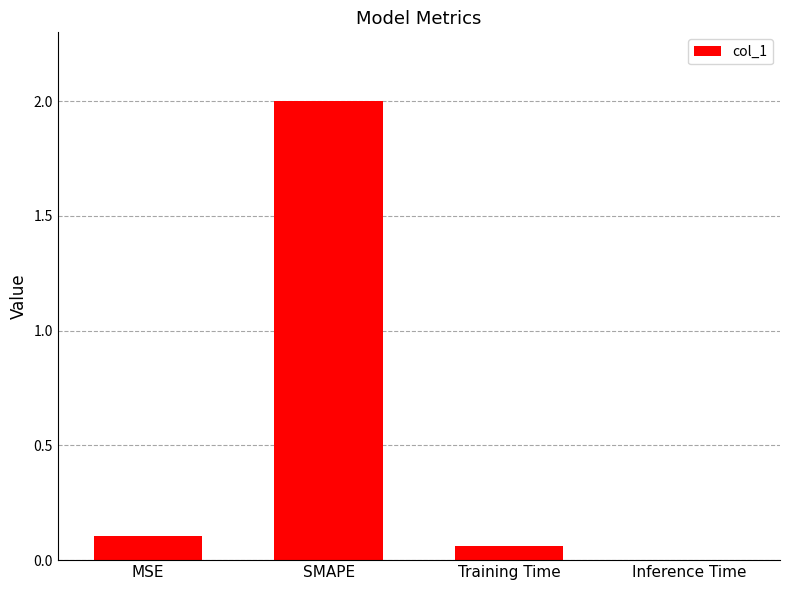

What is the sum of all values?

2.2